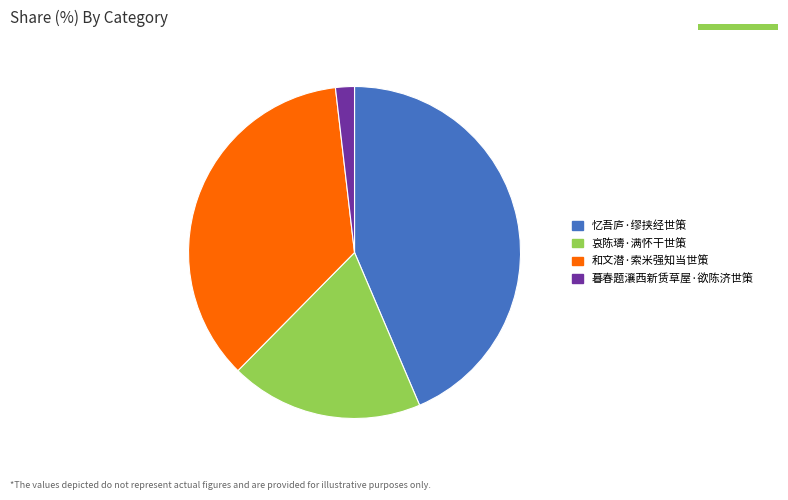

Which has a higher value, 哀陈璹·满怀干世策 or 和文潜·索米强知当世策?

和文潜·索米强知当世策